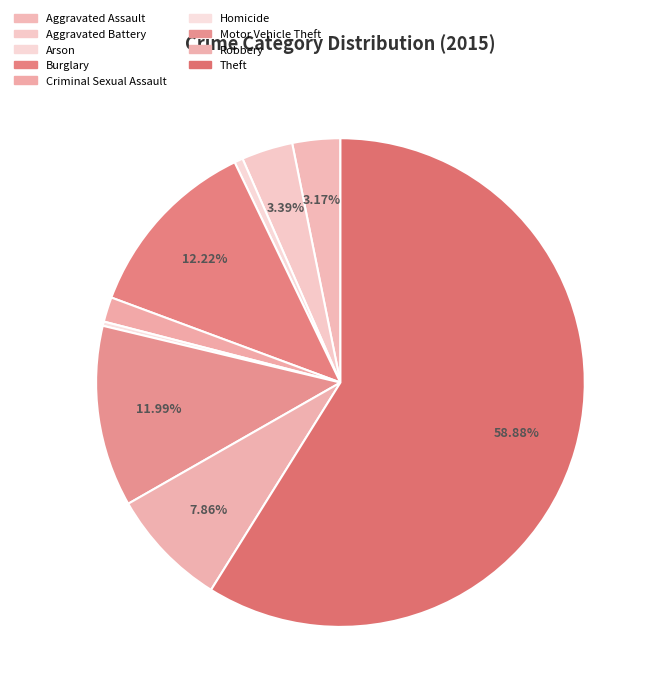

To the nearest percent, what percentage of the pie is Burglary?

12%